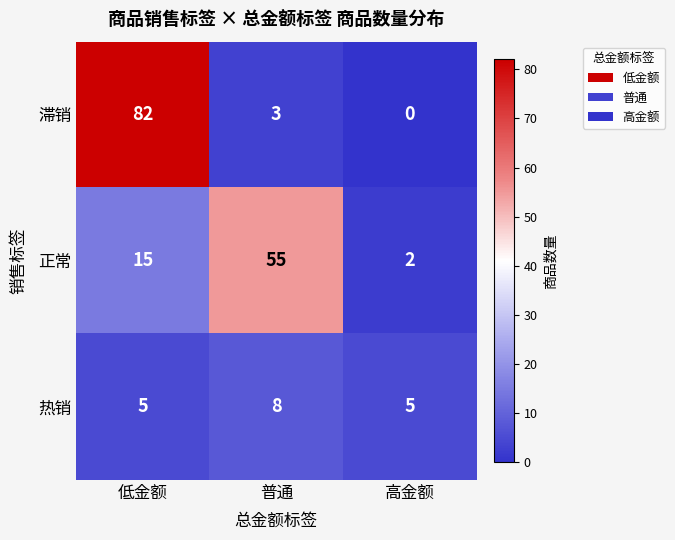

Count the 热销 values in the range 5 to 8.

3